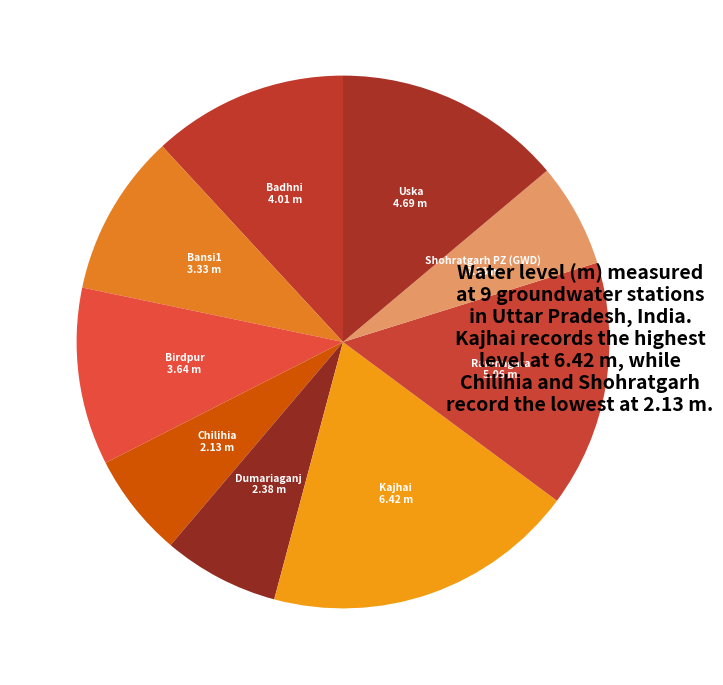

What is the largest slice in the pie chart?

Kajhai